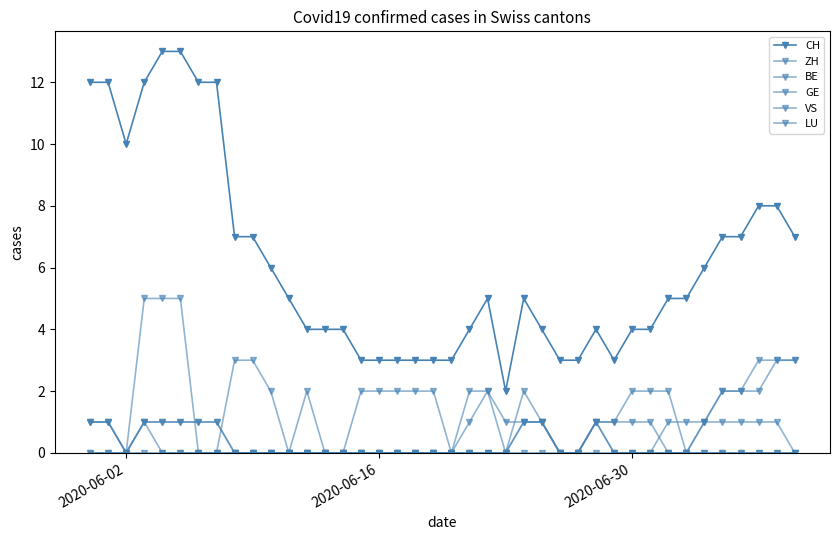

How many data points does each series have?

40